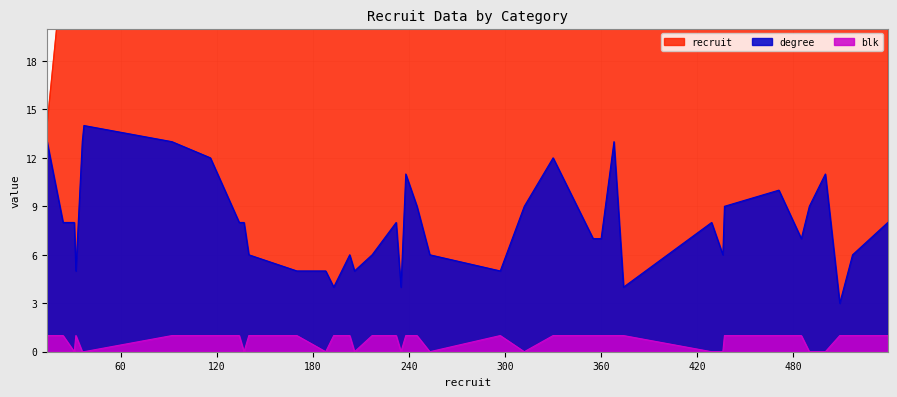

True or false: blk has a value of 0 at 116.

False